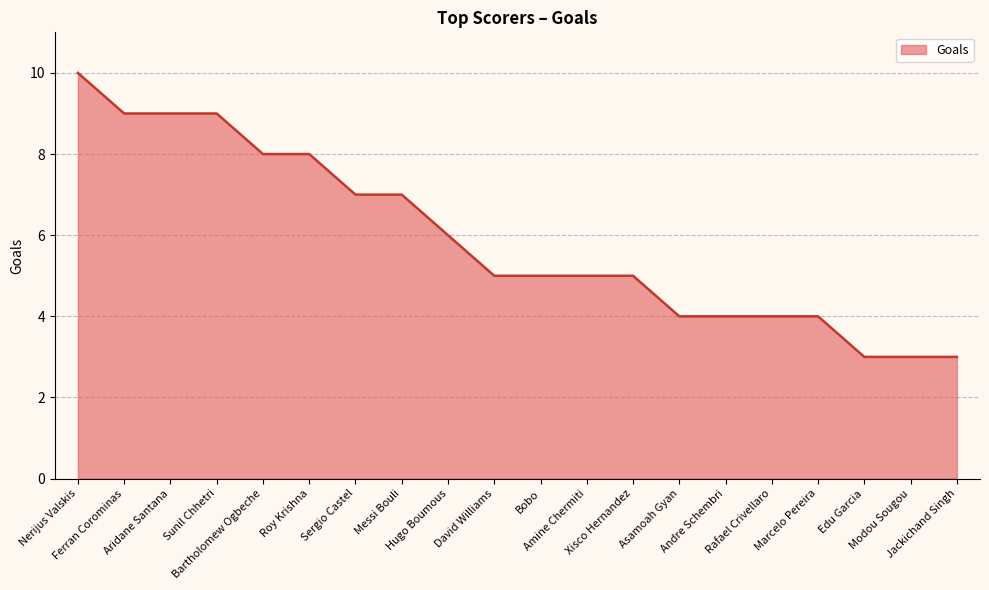

What is the difference between the maximum and minimum values?

7